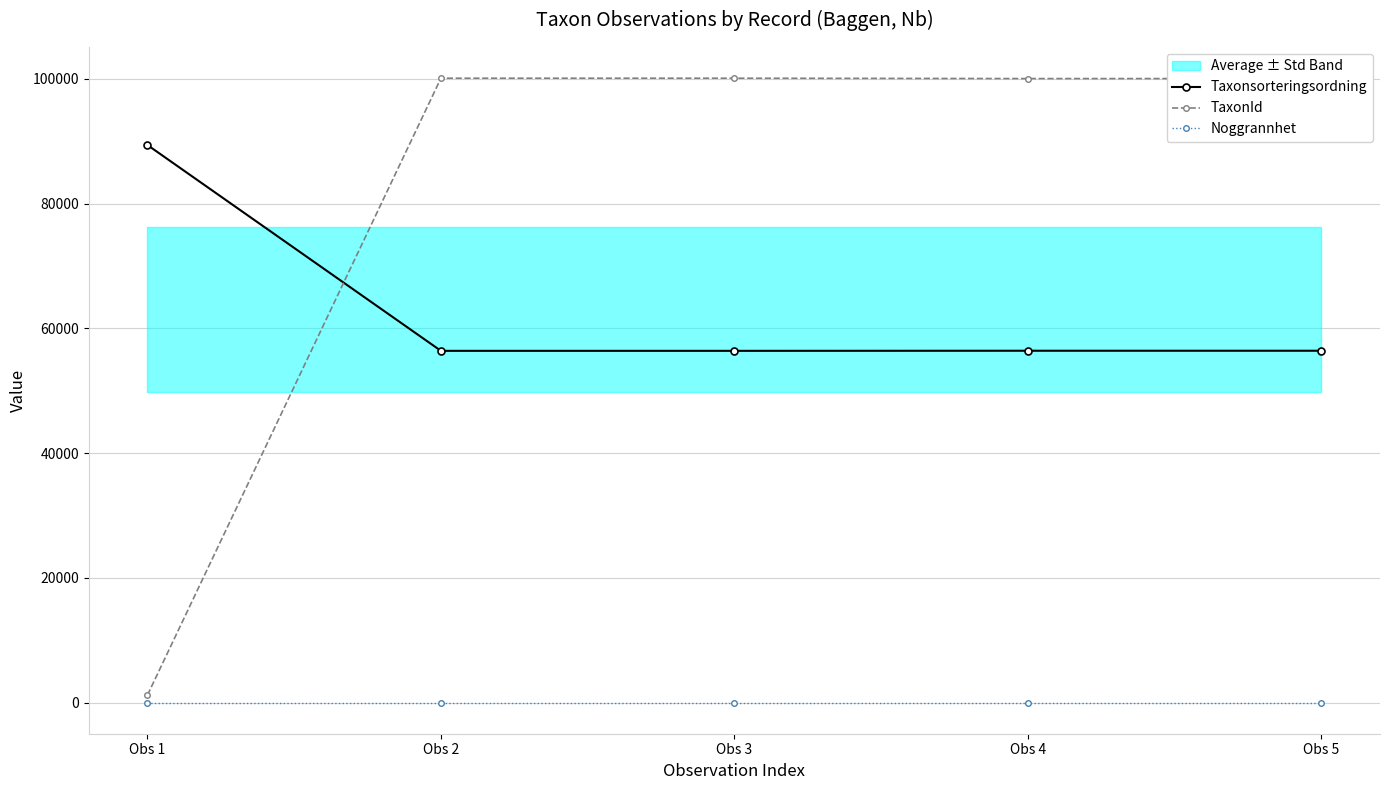

The value of TaxonId at Obs 5 is 134109. True or false?

False